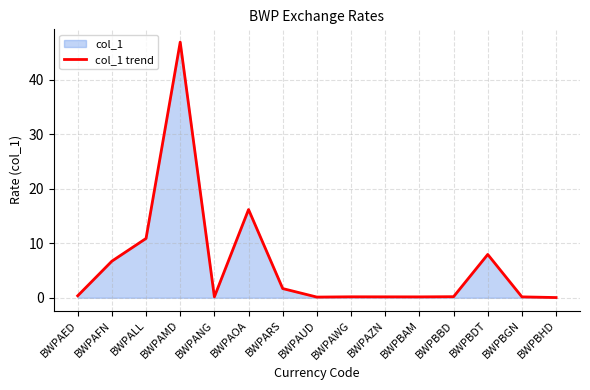

What is the maximum value shown in the chart?

47.0